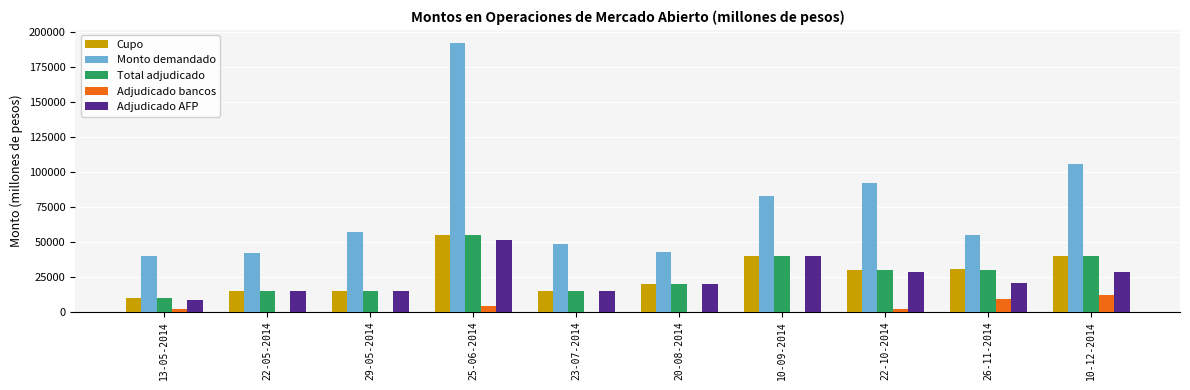

Which series changed the most between 23-07-2014 and 26-11-2014?

Cupo